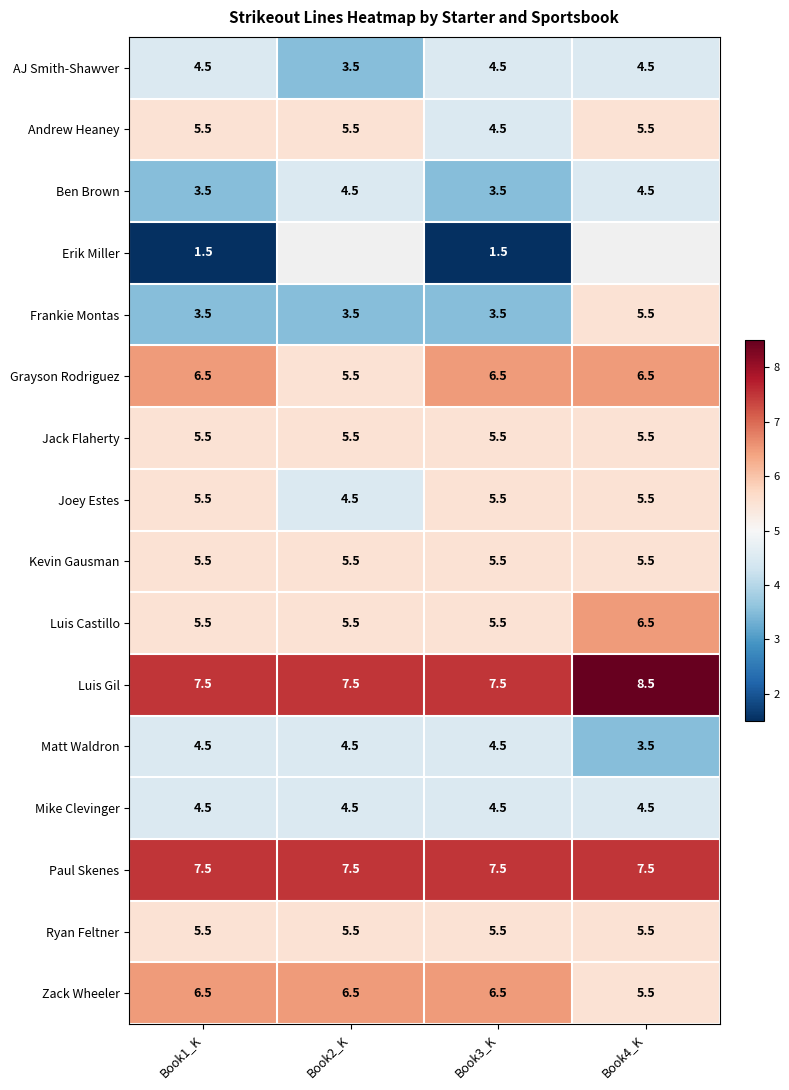

What value does the Zack Wheeler series have at Book2_K?

6.5